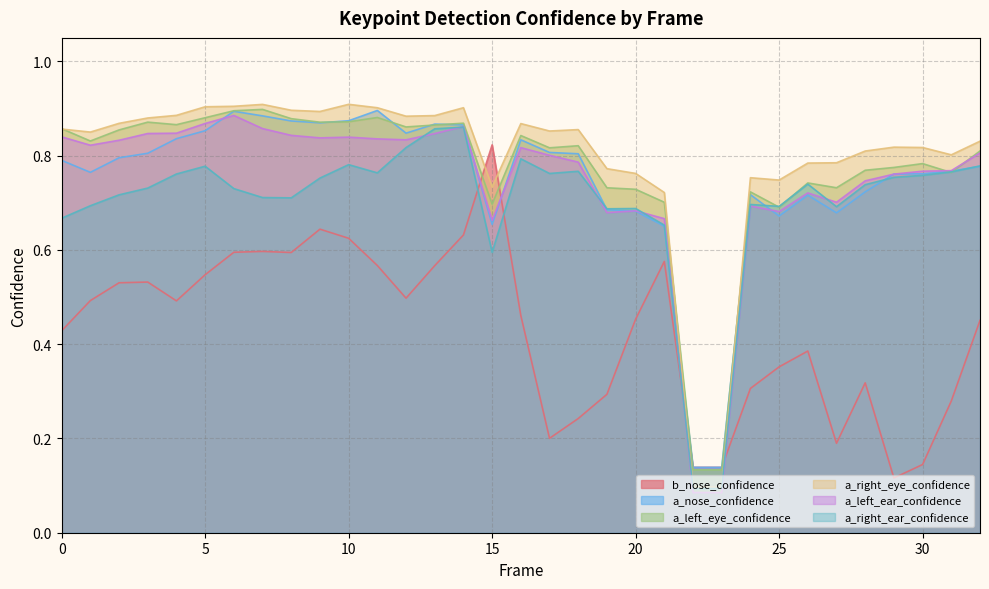

What is the lowest value of the a_right_eye_confidence series?

0.1